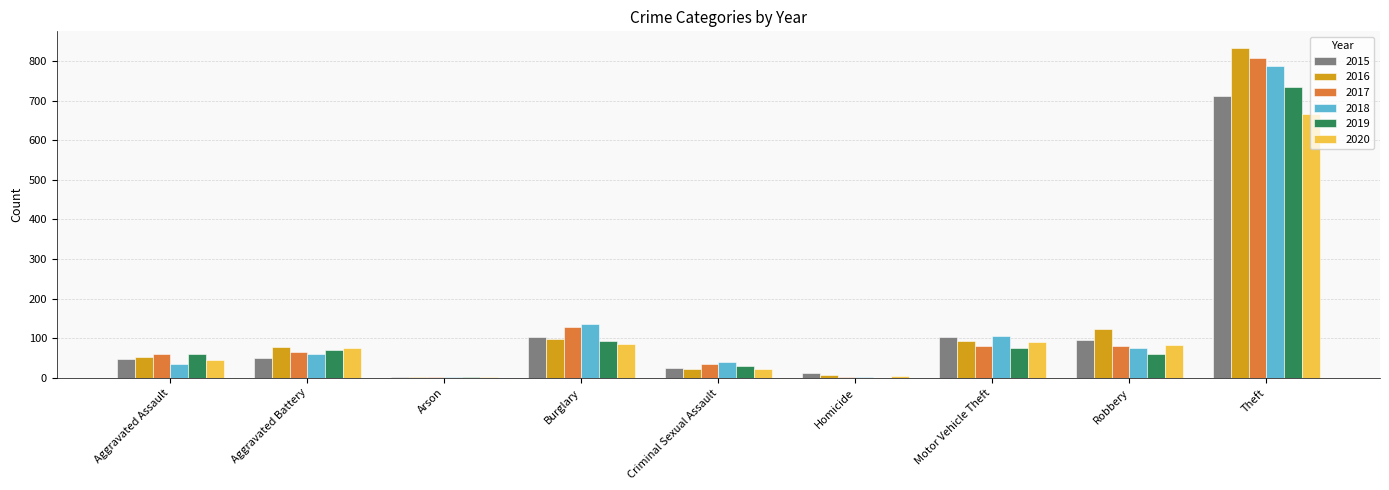

What is the sum of the 2019 values at Motor Vehicle Theft and Criminal Sexual Assault?

106